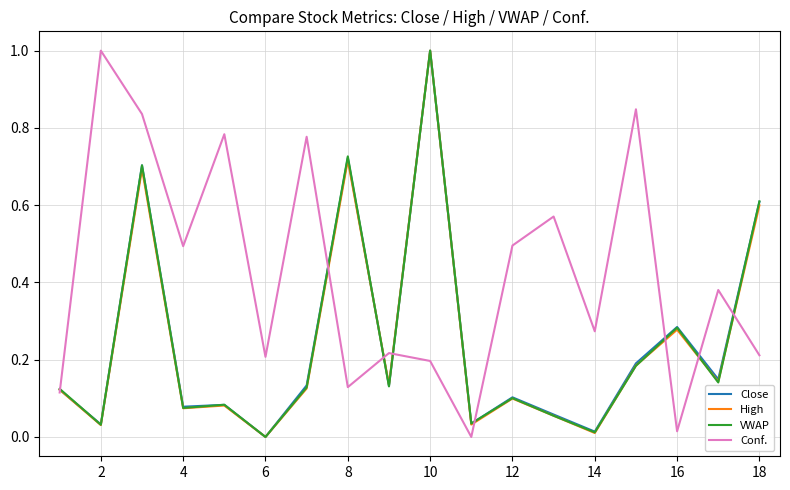

How many lines are shown in the chart?

4